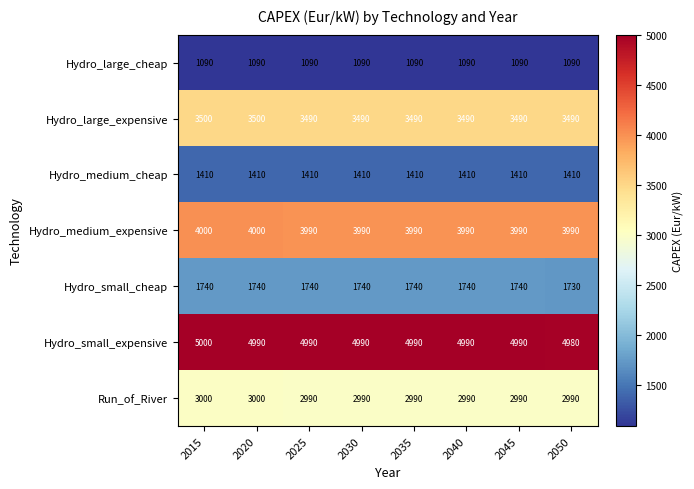

What is the maximum value shown in the chart?

5000